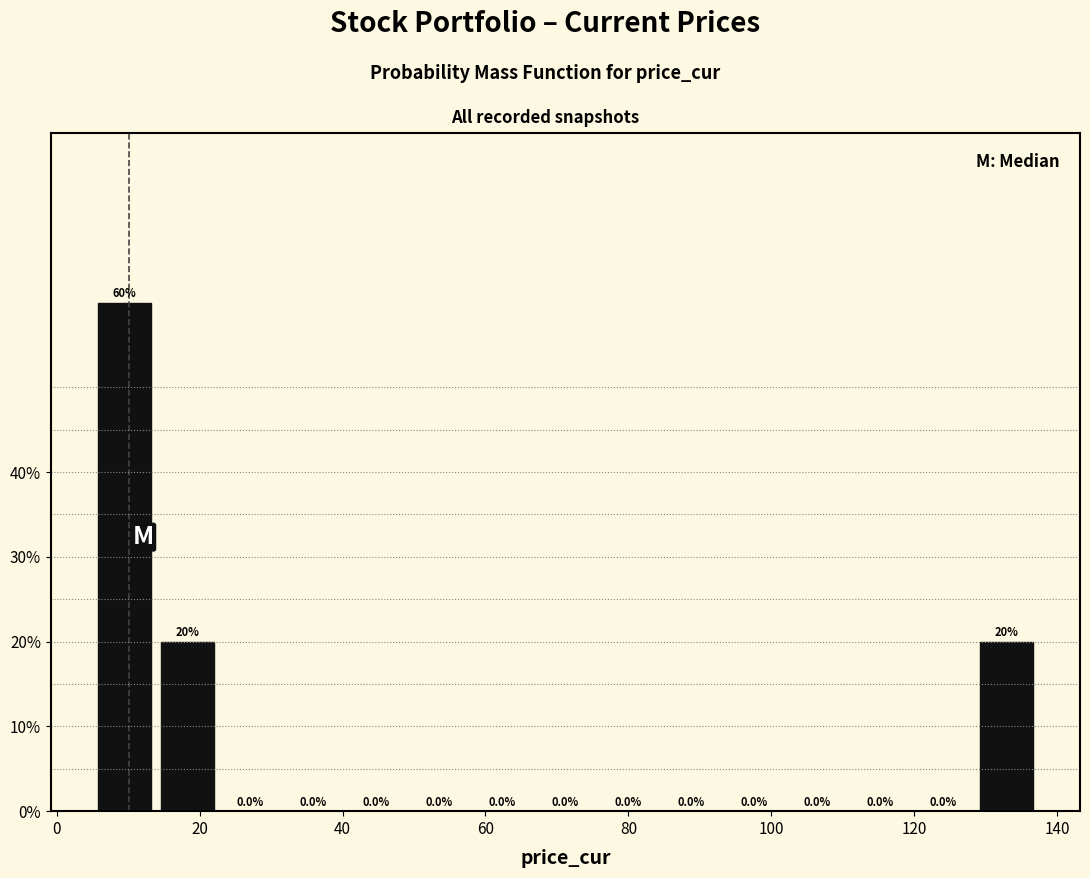

Over which range of the x-axis is the bar tallest?

6 to 14